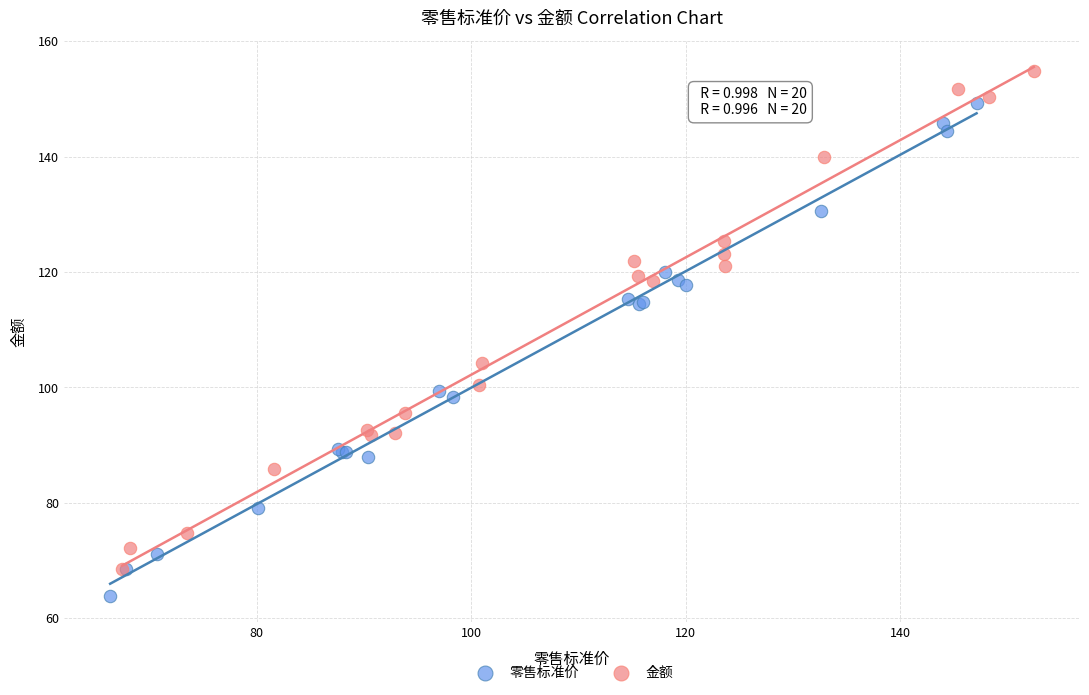

Which series contains the highest Y value?

金额